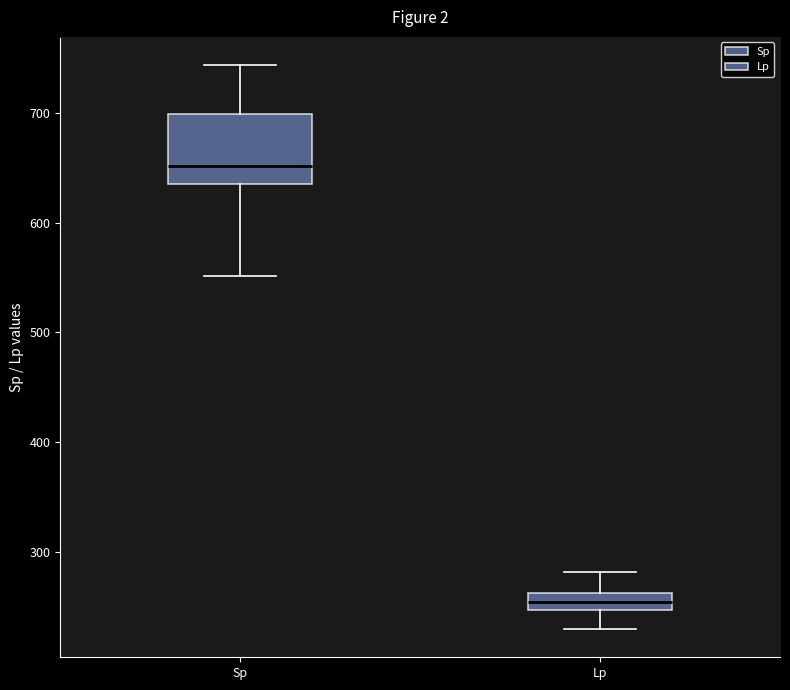

Comparing the boxes themselves (not the whiskers), which one is the tallest?

Sp